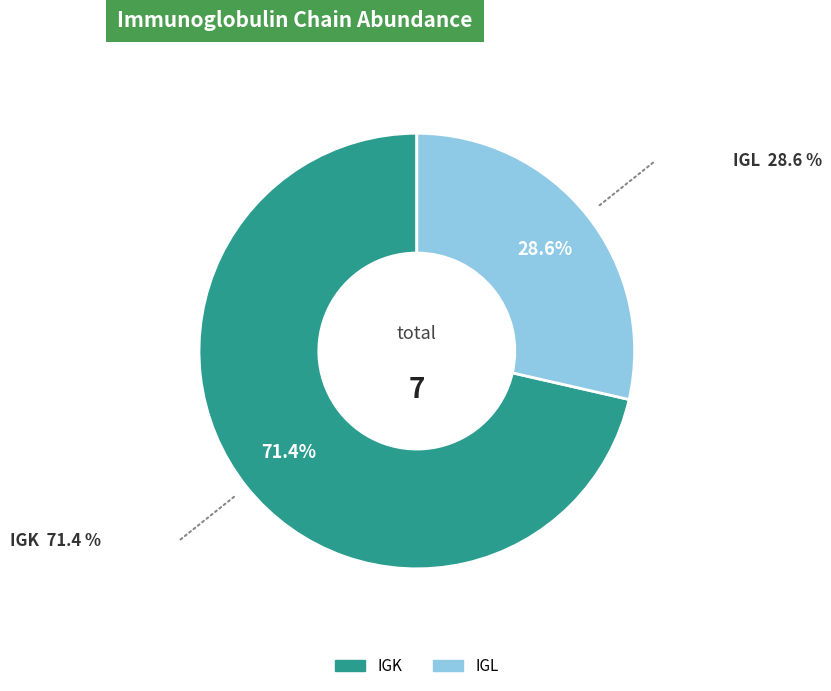

Rank the categories by value from highest to lowest.

IGK, IGL